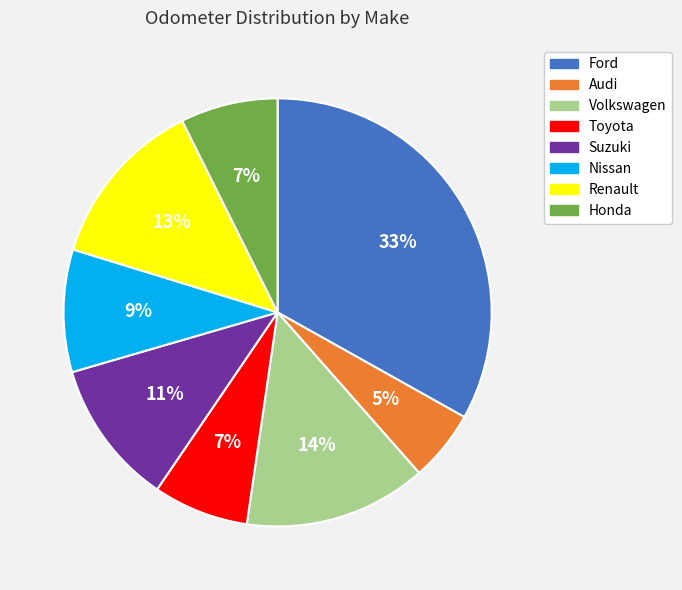

Which category has the smallest portion of the pie?

Audi